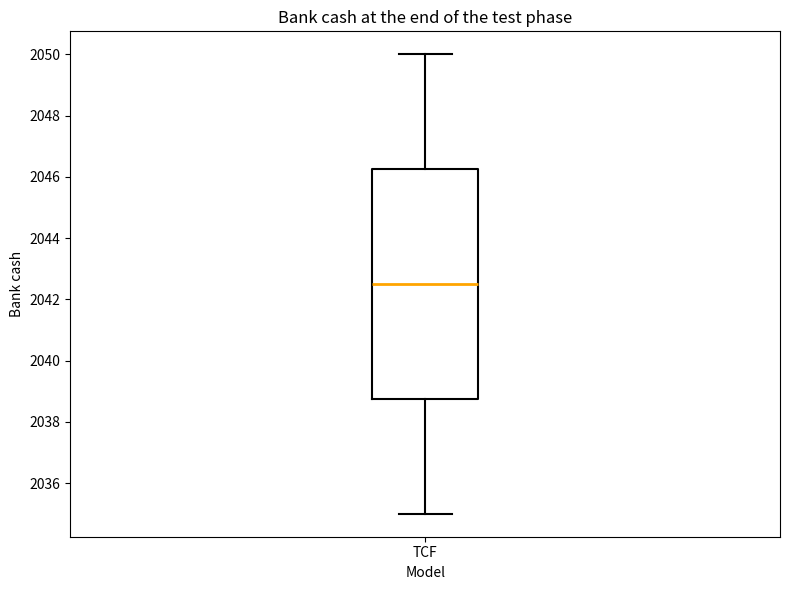

Where is the upper edge of the box for TCF on the y-axis? The values are not printed on the chart, so give them approximately, as read against the axis.

2046.2